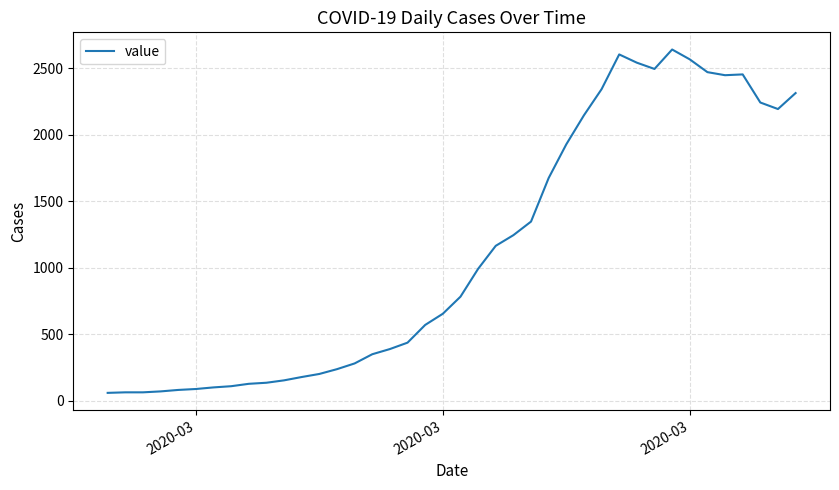

What is the greatest value displayed?

2639